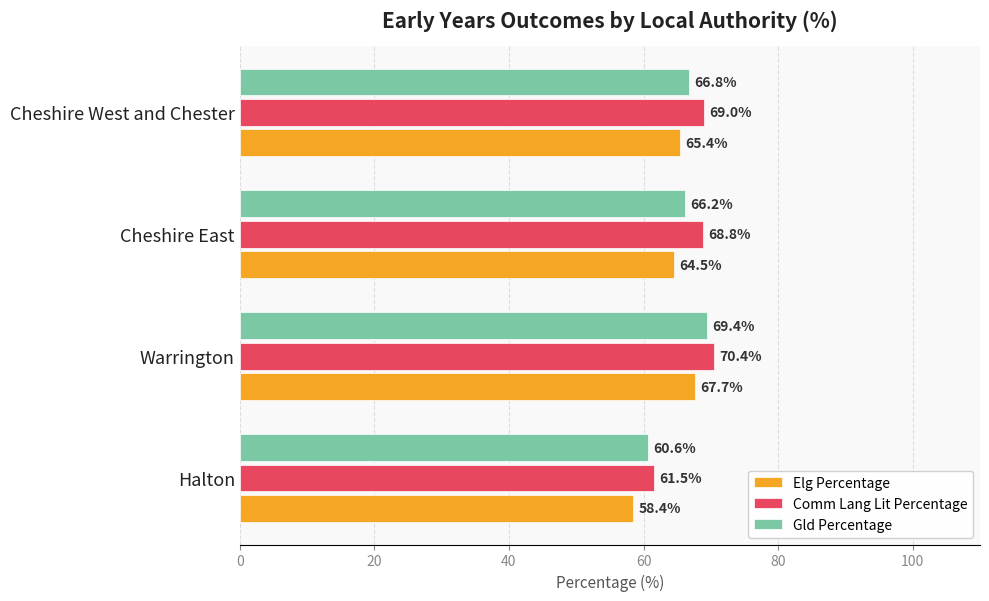

What is the sum of the Elg Percentage values at Halton and Warrington?

126.1